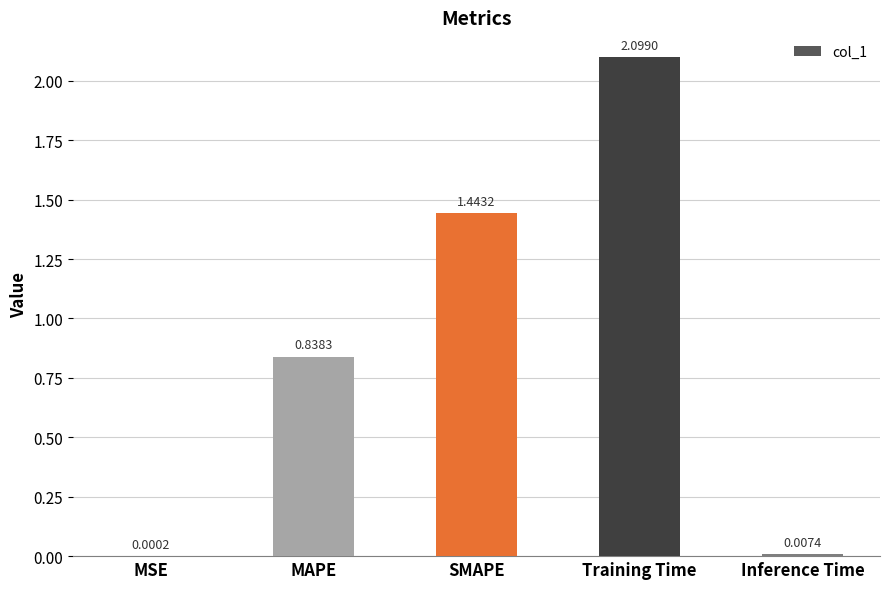

What is the change in value from MAPE to SMAPE?

+0.6